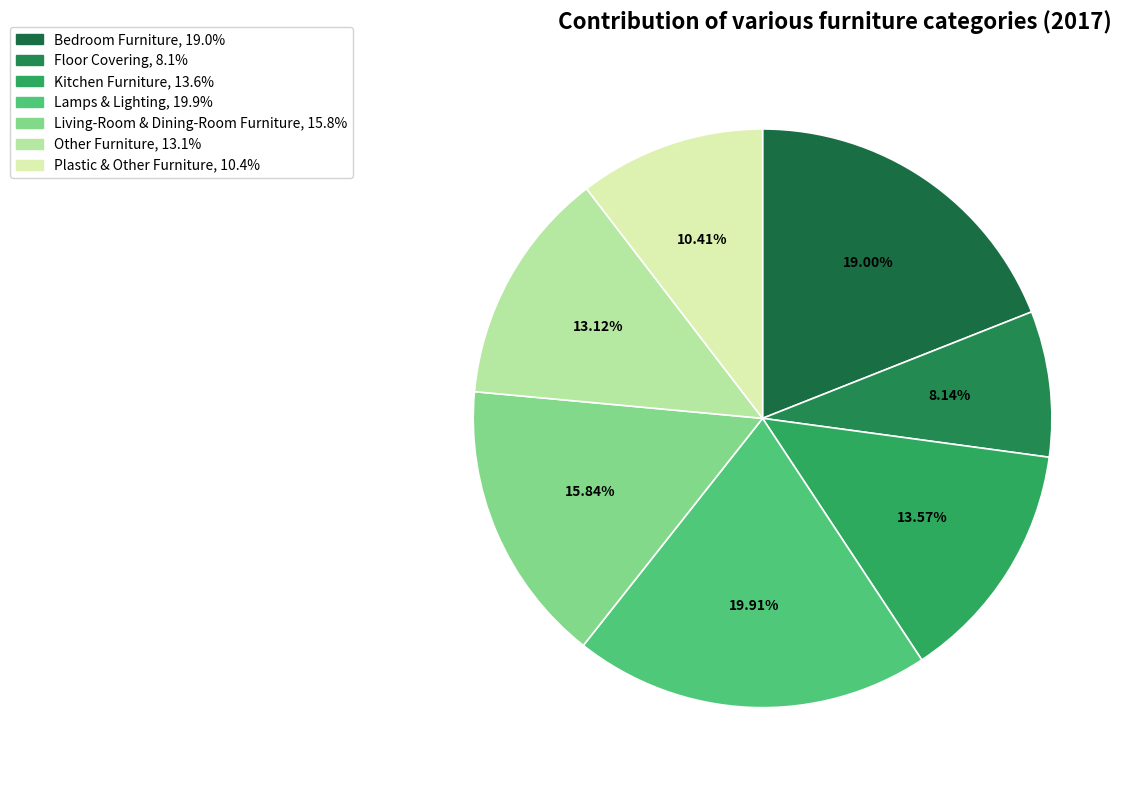

The Living-Room & Dining-Room Furniture slice represents 16% of the pie. True or false?

True